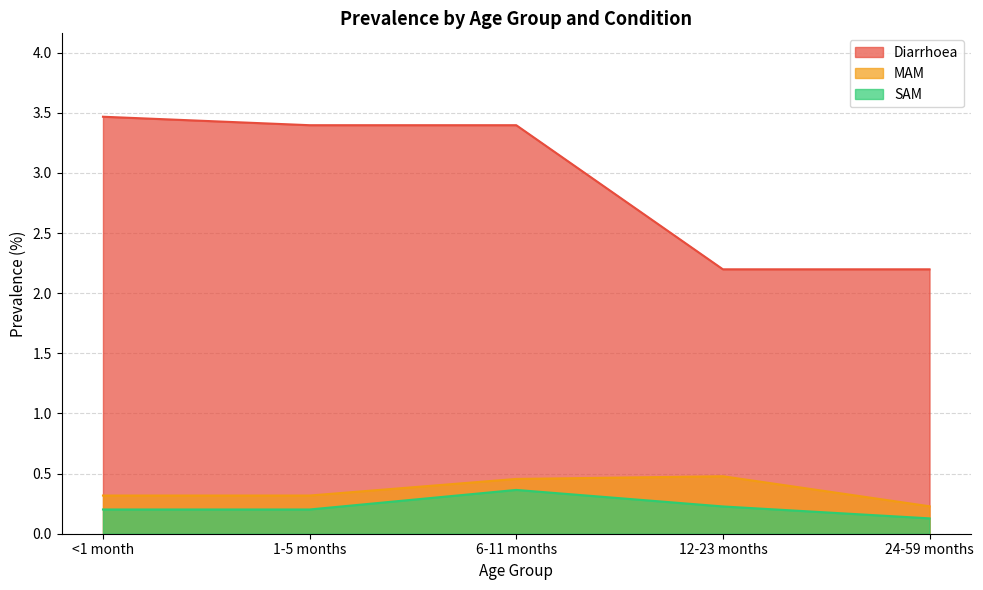

Which category has the lowest value in the MAM series?

24-59 months